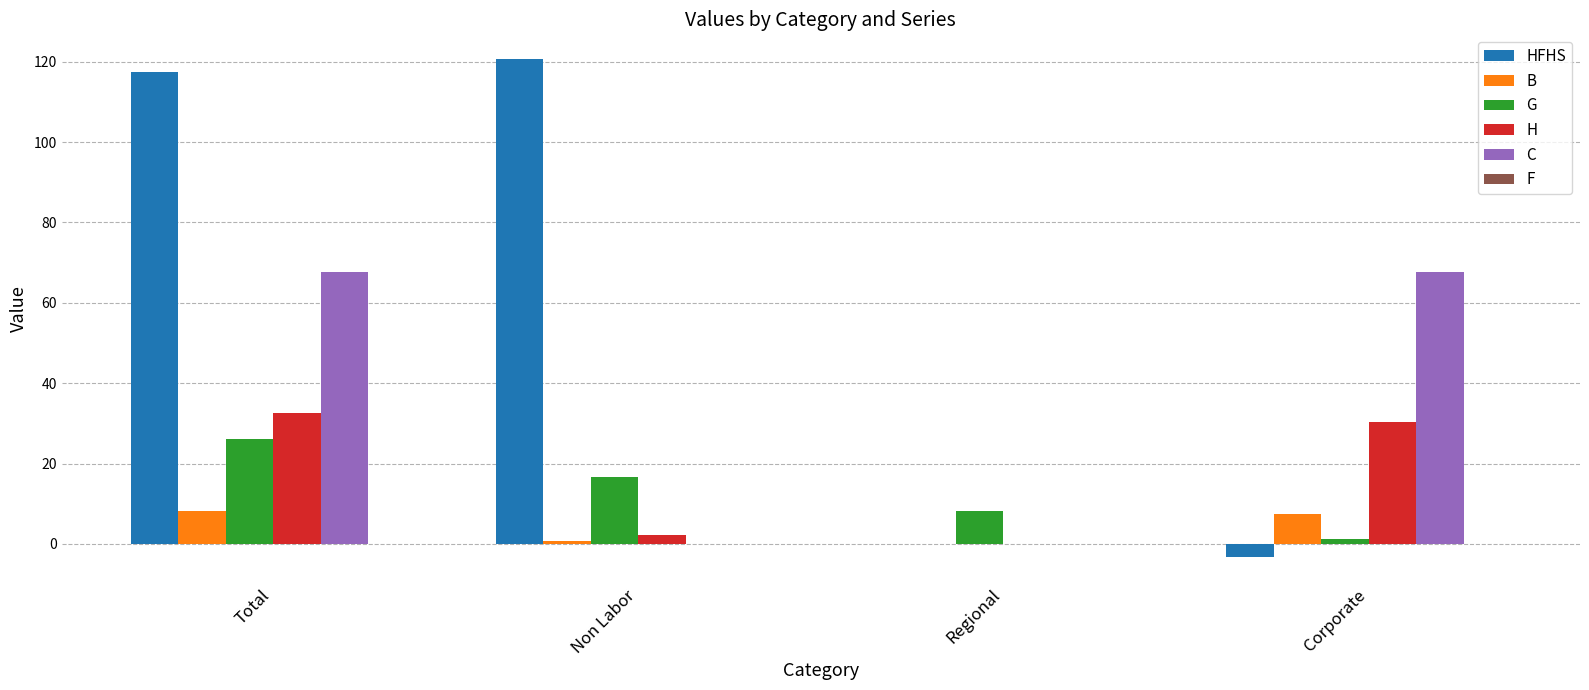

Is the value of C at Total greater than the value of B at Regional?

Yes